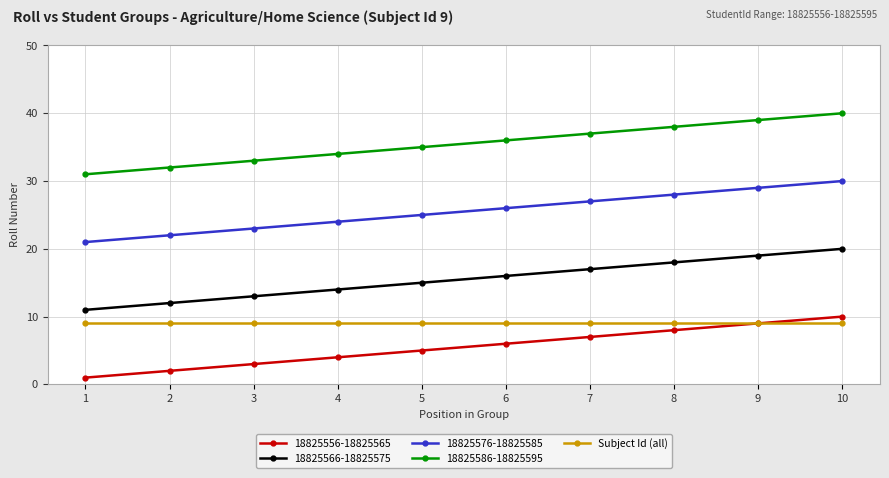

True or false: 18825586-18825595 and 18825576-18825585 intersect in this chart.

False